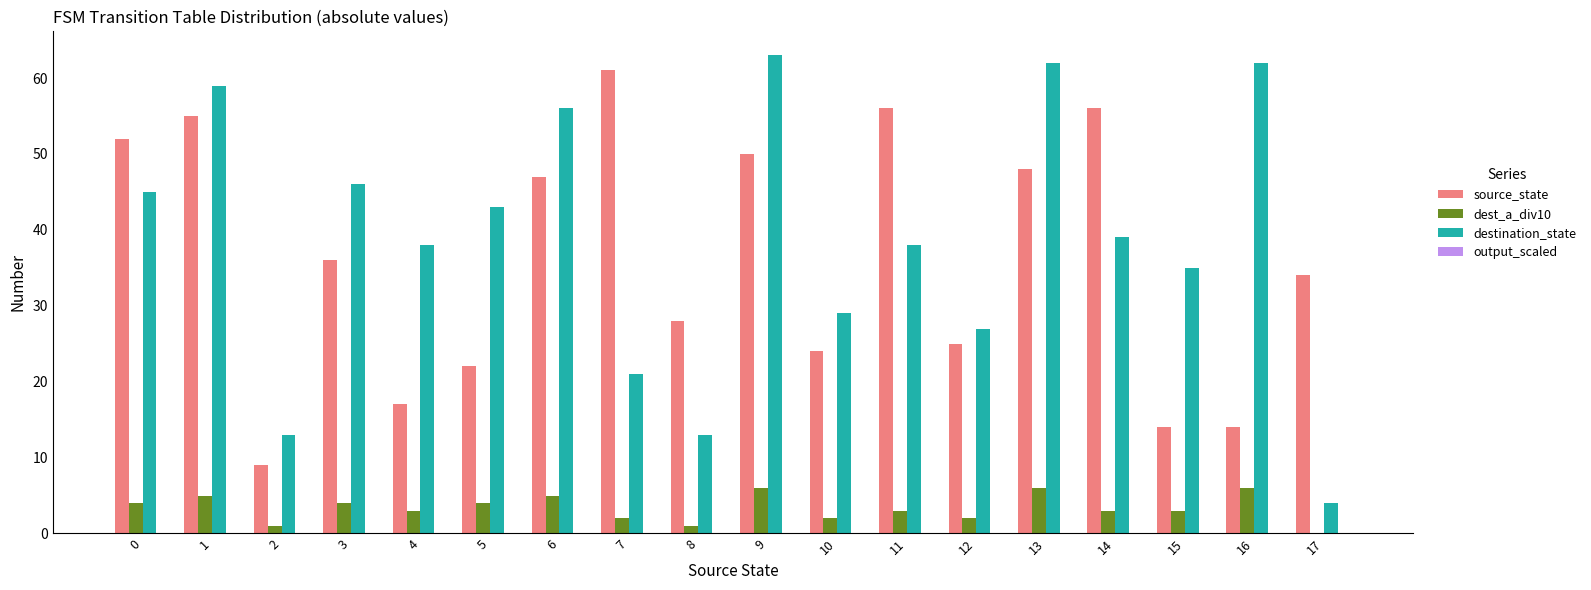

Which series has the largest total across all categories?

destination_state